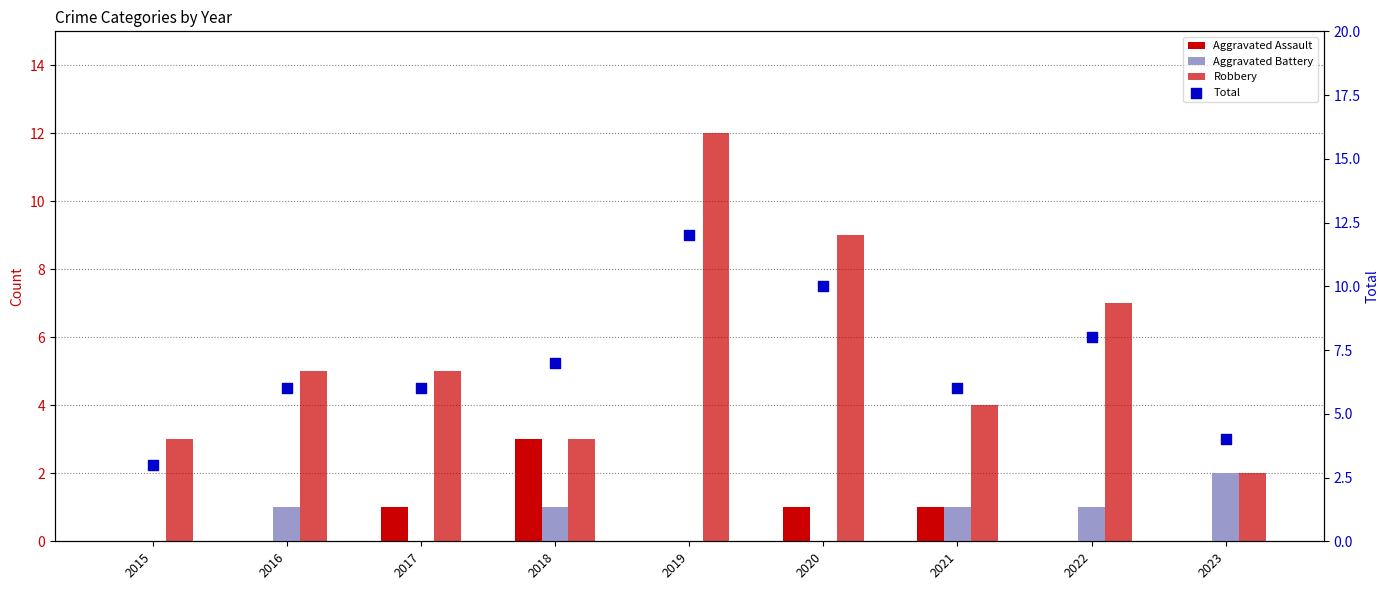

Which series contains the highest Y value?

Robbery